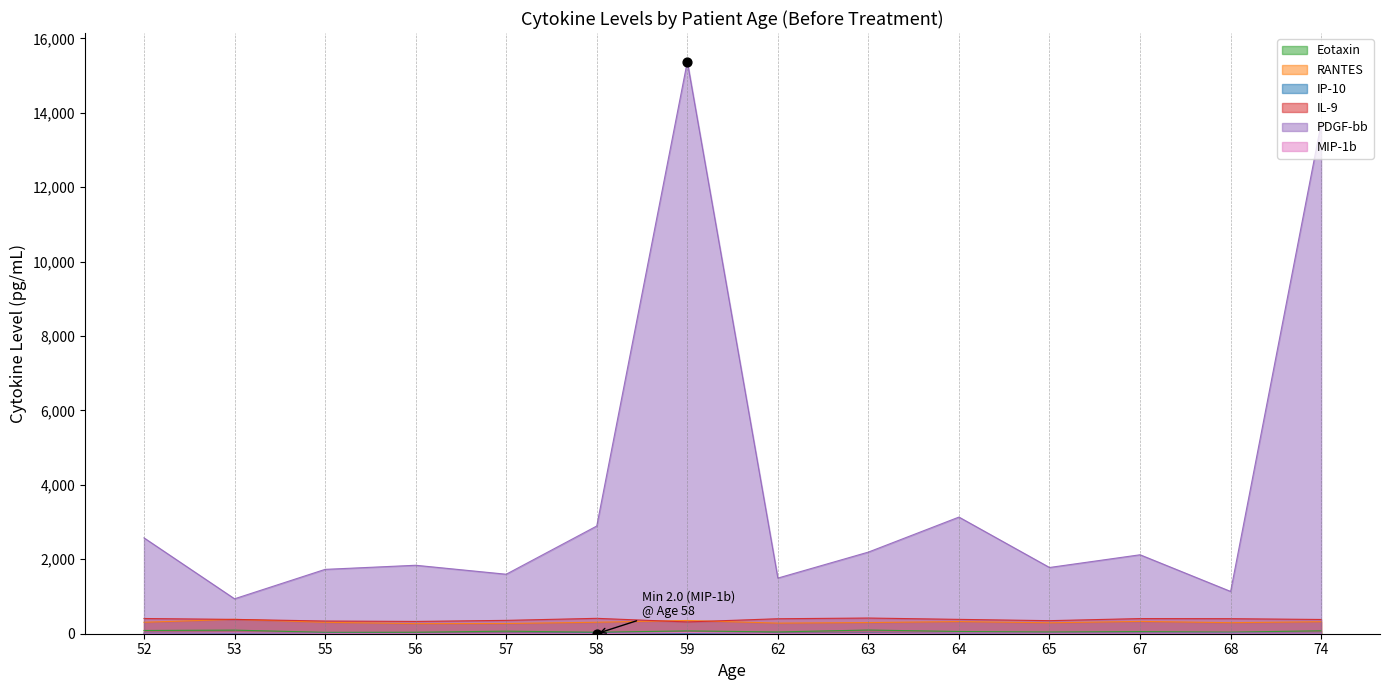

What is the total value across all series at 53?

1843.9